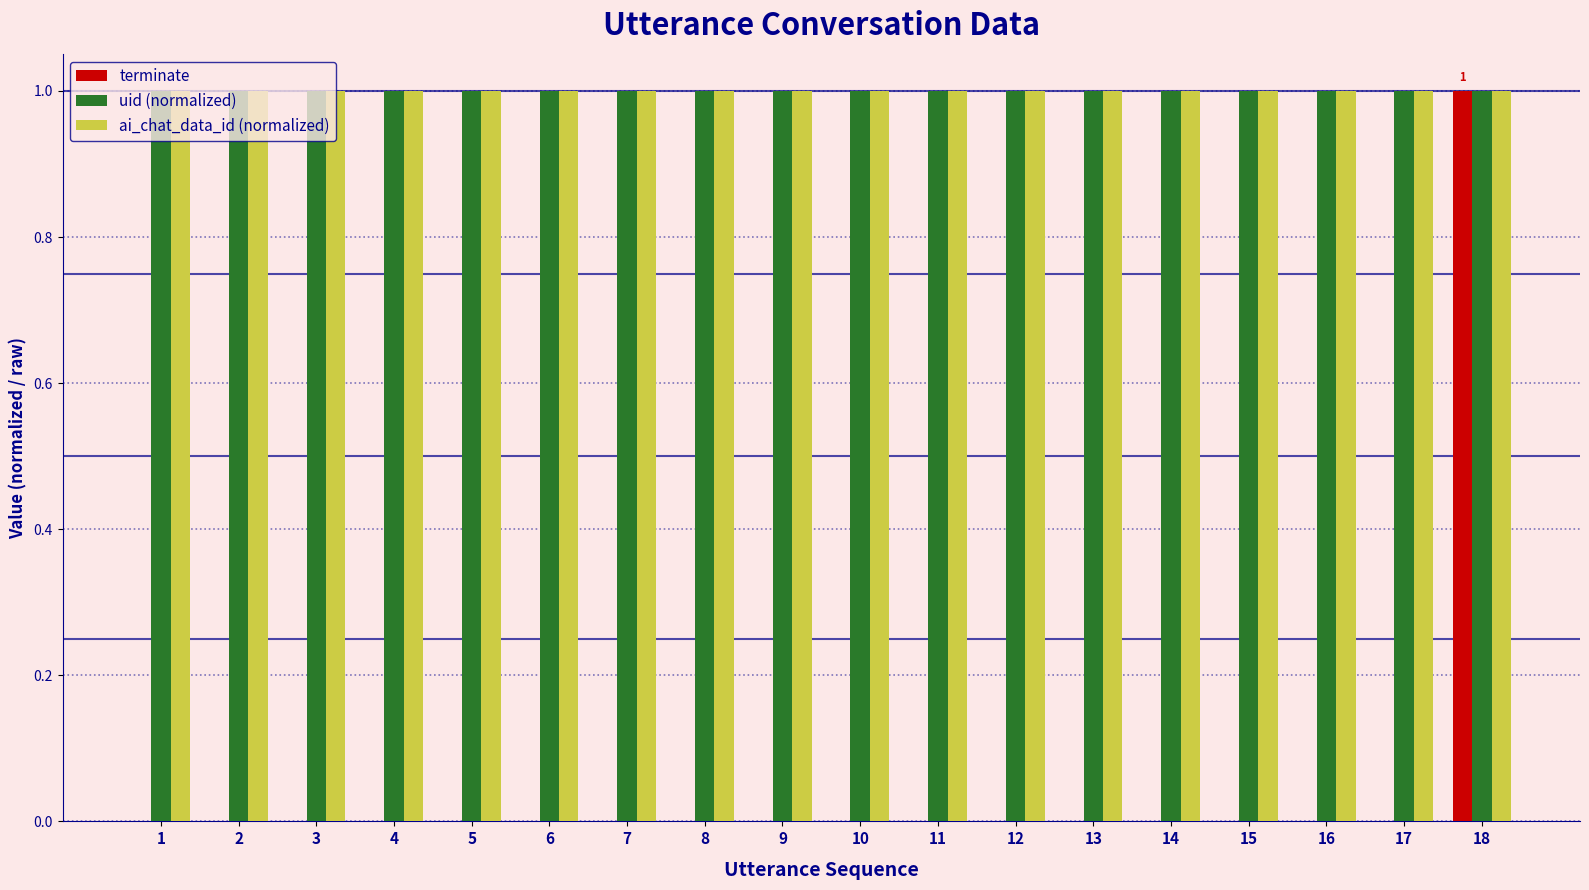

Which series changed the most between 11 and 18?

terminate